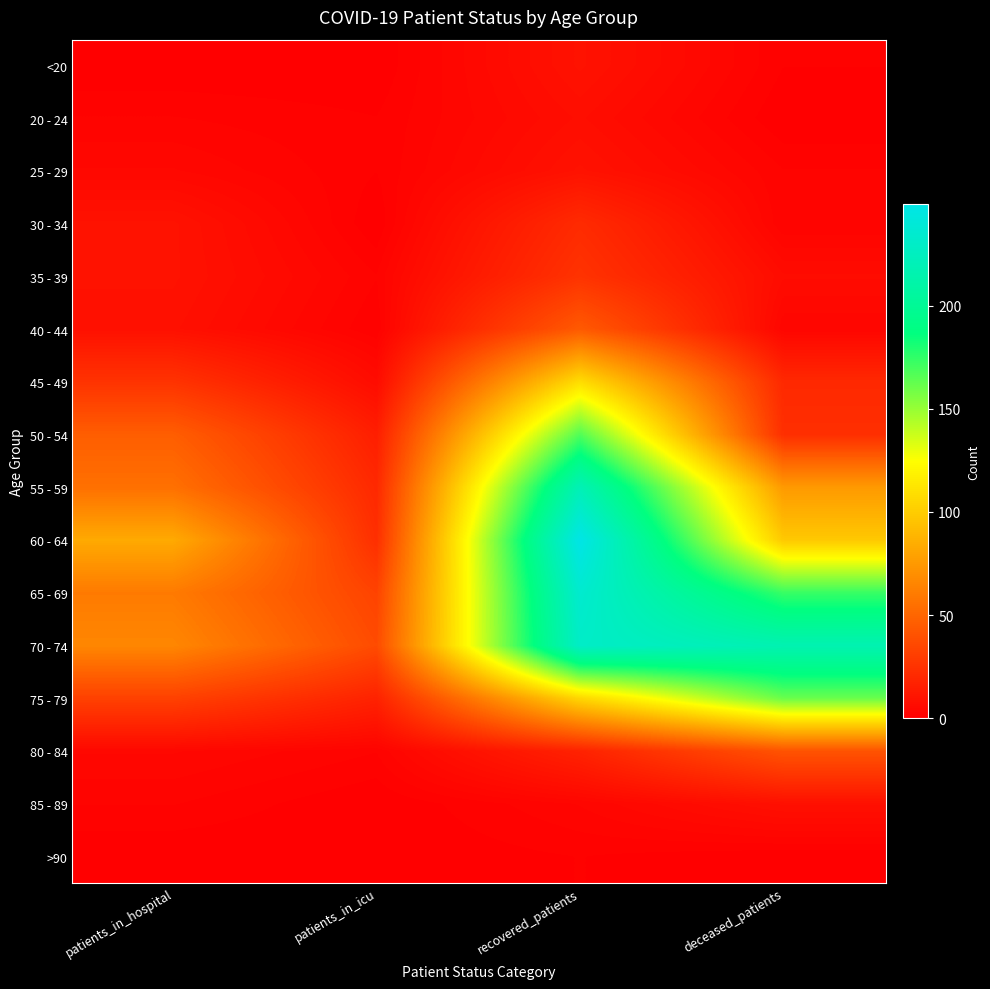

At patients_in_hospital, list the series in order from largest to smallest.

60 - 64, 70 - 74, 65 - 69, 55 - 59, 50 - 54, 75 - 79, 45 - 49, 30 - 34, 35 - 39, 40 - 44, 25 - 29, 80 - 84, 20 - 24, 85 - 89, <20, >90